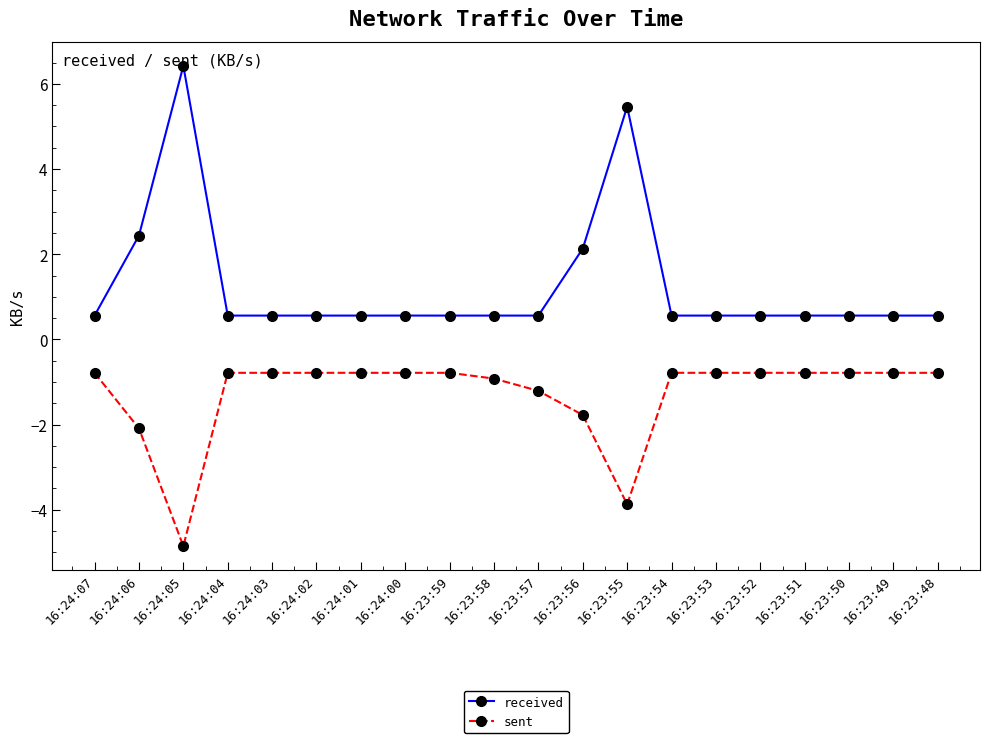

True or false: received has more than 1 points higher than both neighbors.

True